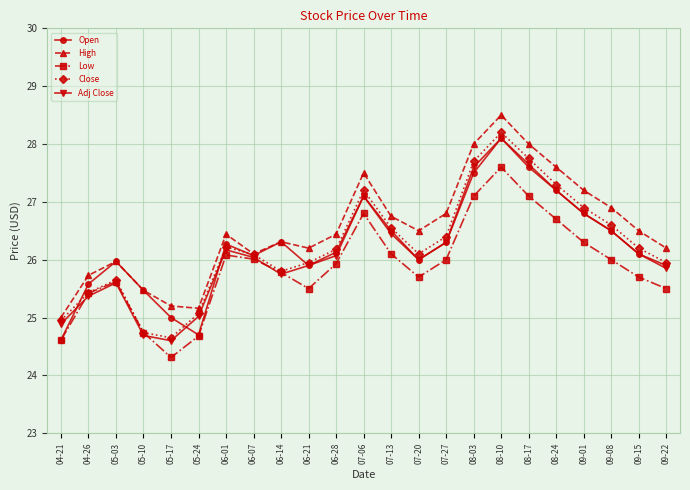

How many lines are shown in the chart?

5